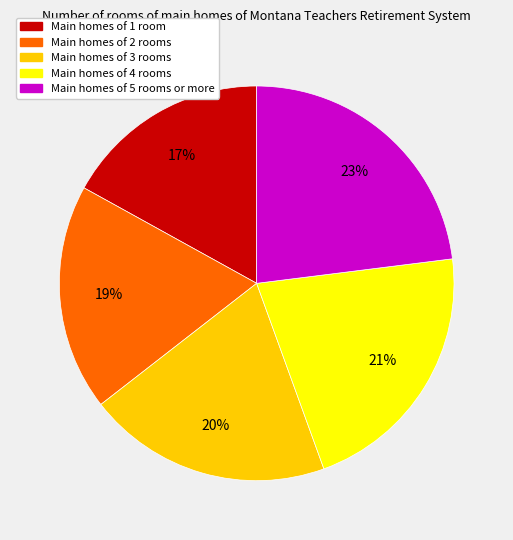

To the nearest percent, what is the difference between the largest and smallest slice percentages?

6%